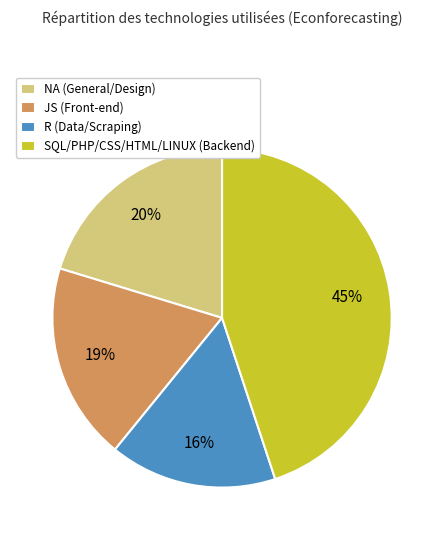

Is there a majority slice in this chart?

No